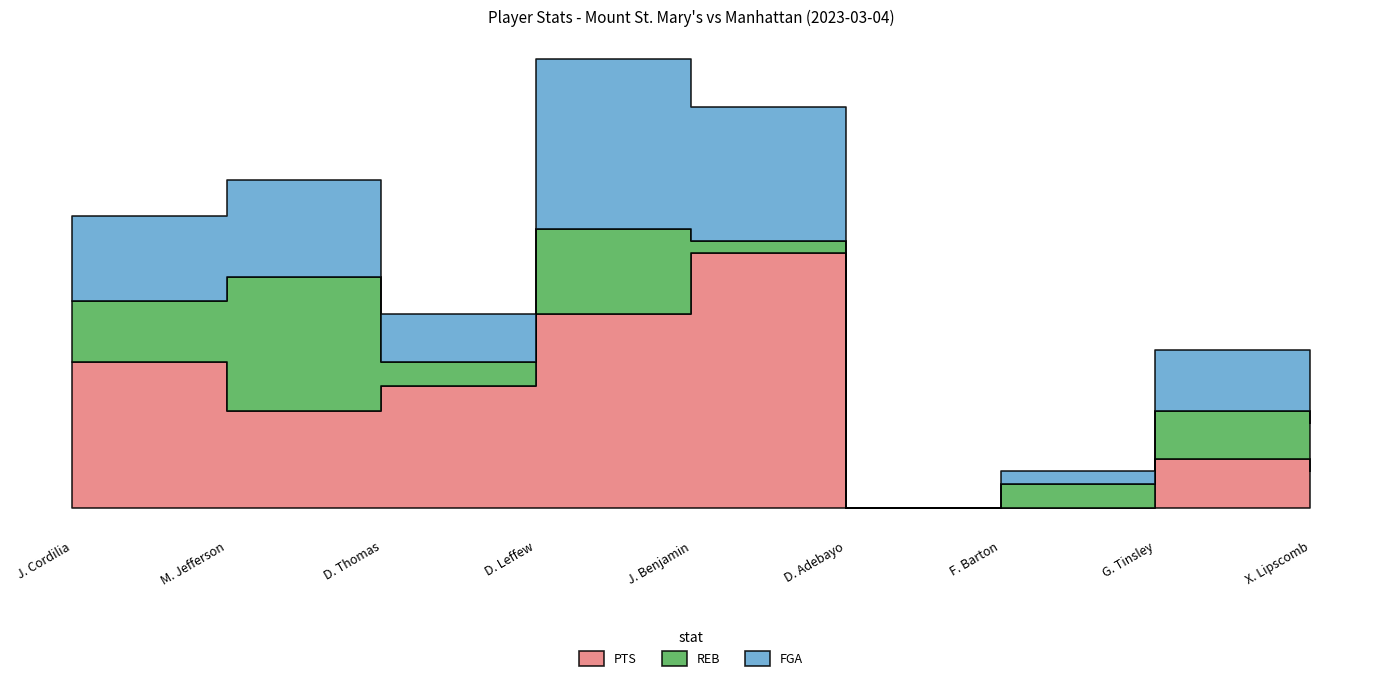

What is the label of the 5th point from the left?

J. Benjamin